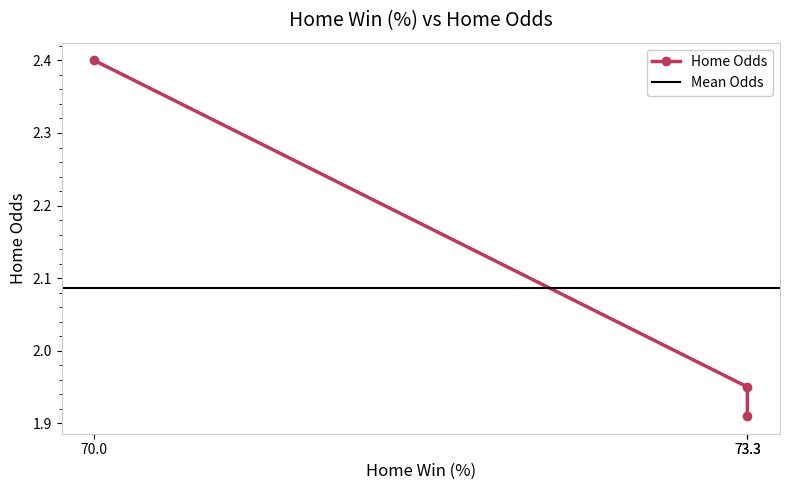

What is the difference between the maximum and second lowest values?

0.4